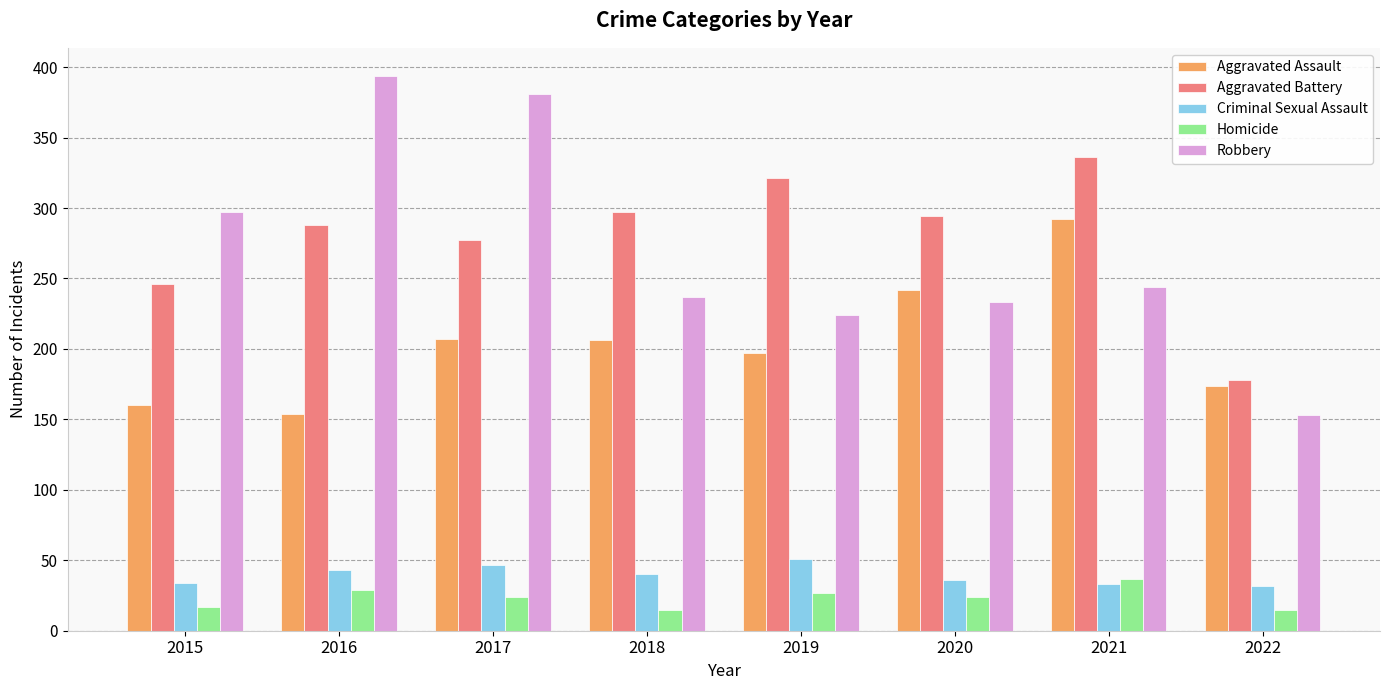

Where does the Homicide series first go above 24?

2016